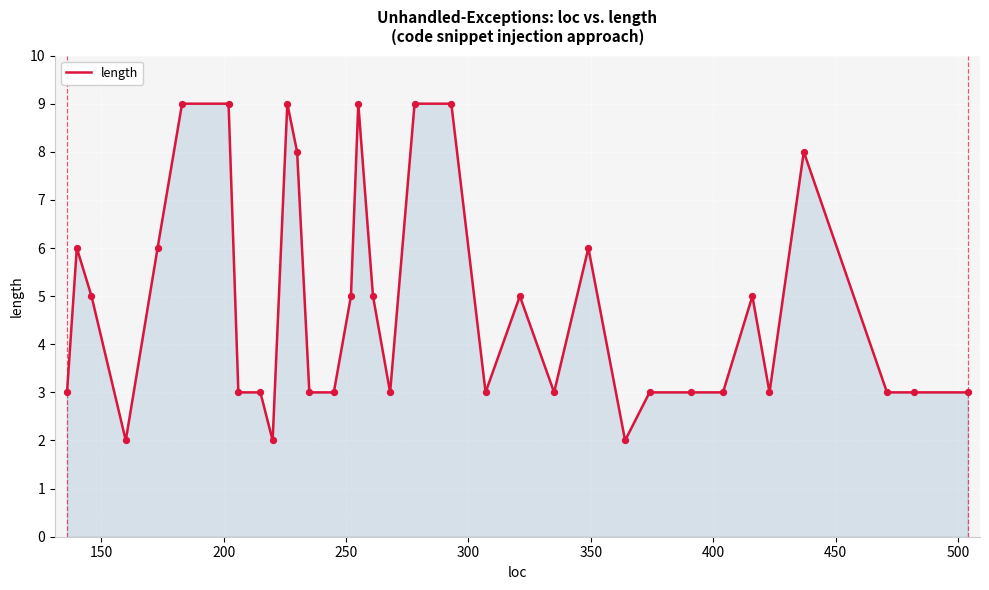

What is the difference between the maximum and minimum values?

7